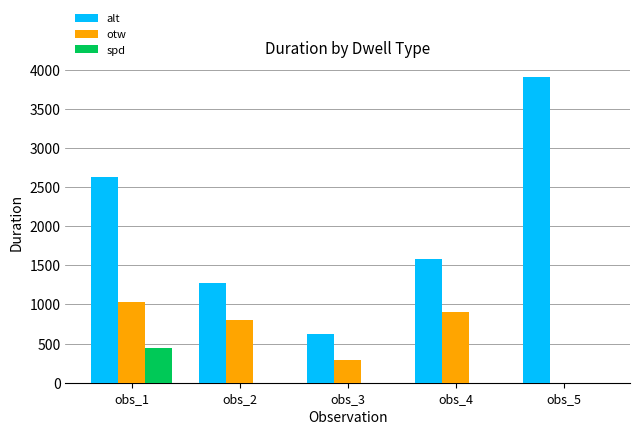

Count the number of categories in the chart.

5